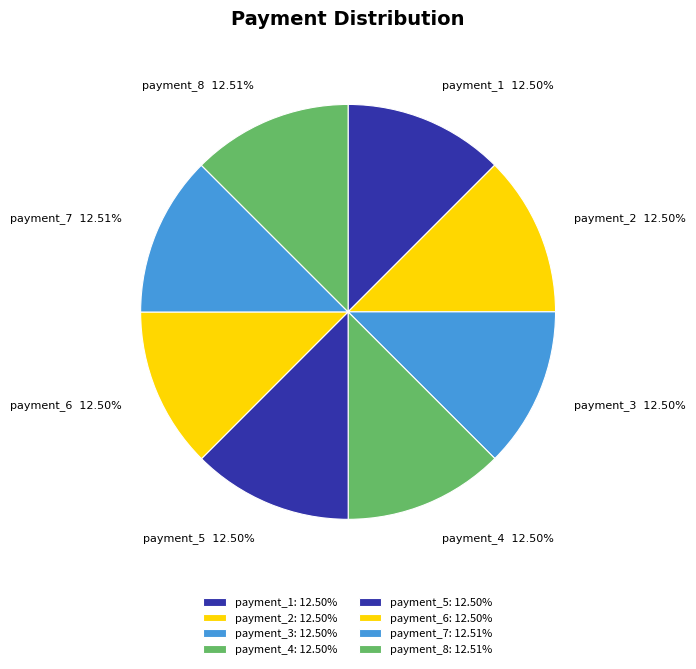

What percentage is NOT represented by payment_6?

87.5%